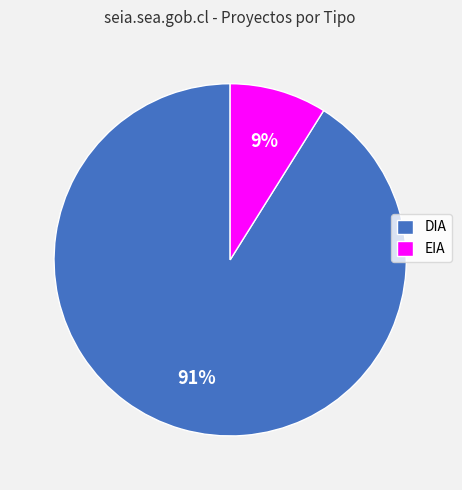

What percentage is the EIA slice, to the nearest percent?

9%